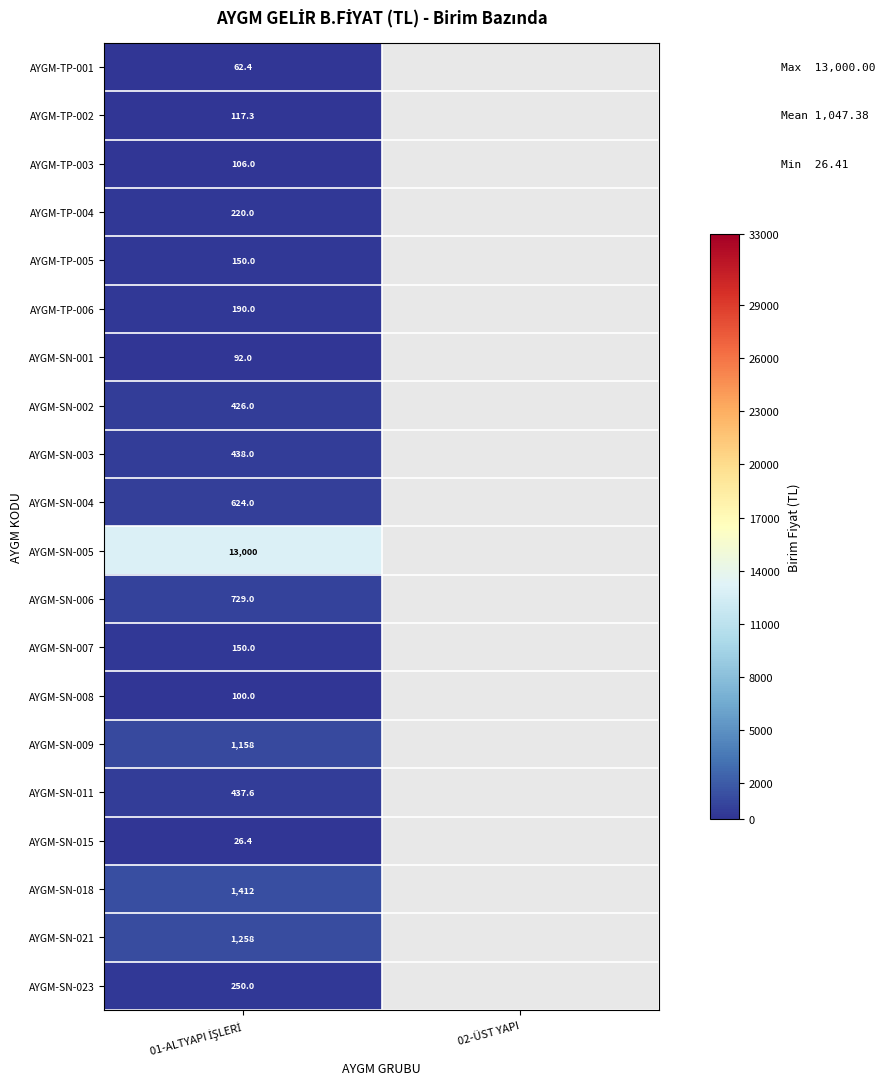

What is the highest value of the AYGM-SN-021 series?

1258.3